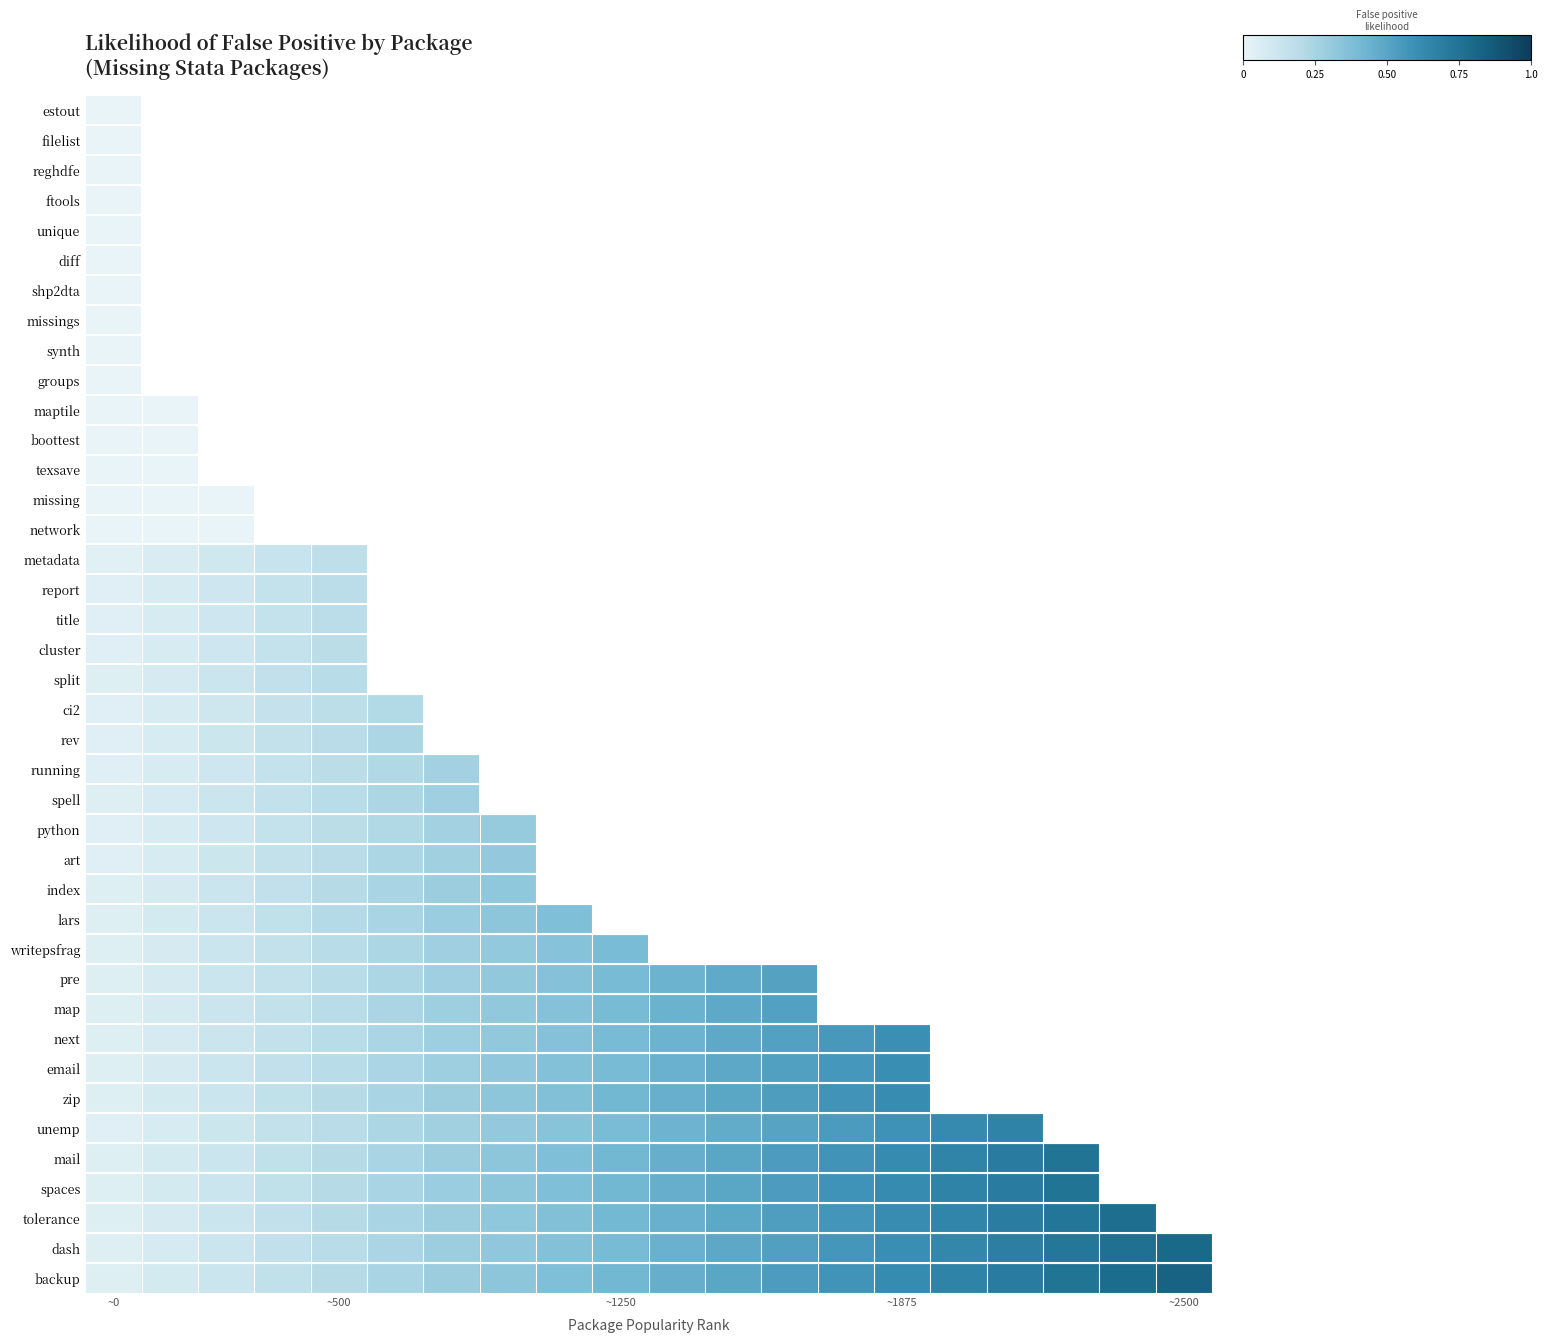

Which category has the highest value across all series?

~2500